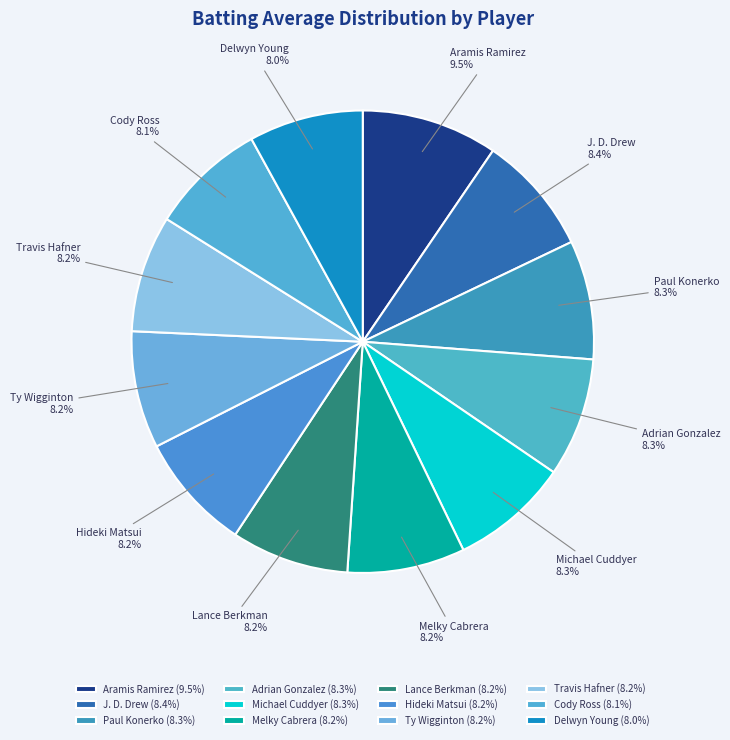

How much of the chart is everything except Adrian Gonzalez?

91.7%